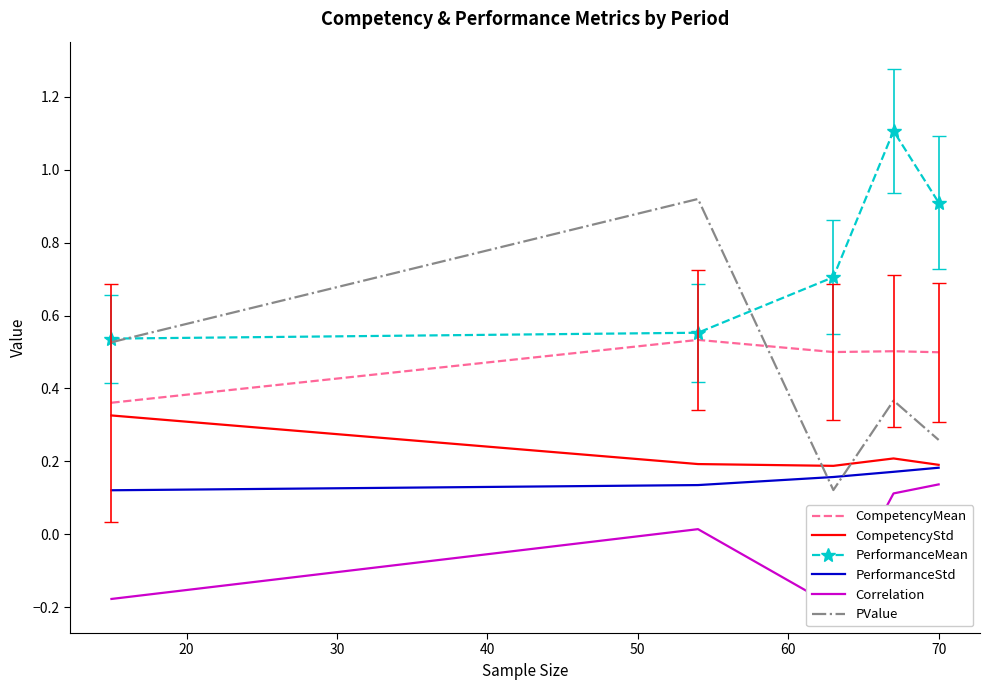

True or false: CompetencyMean and CompetencyStd cross at least once.

False